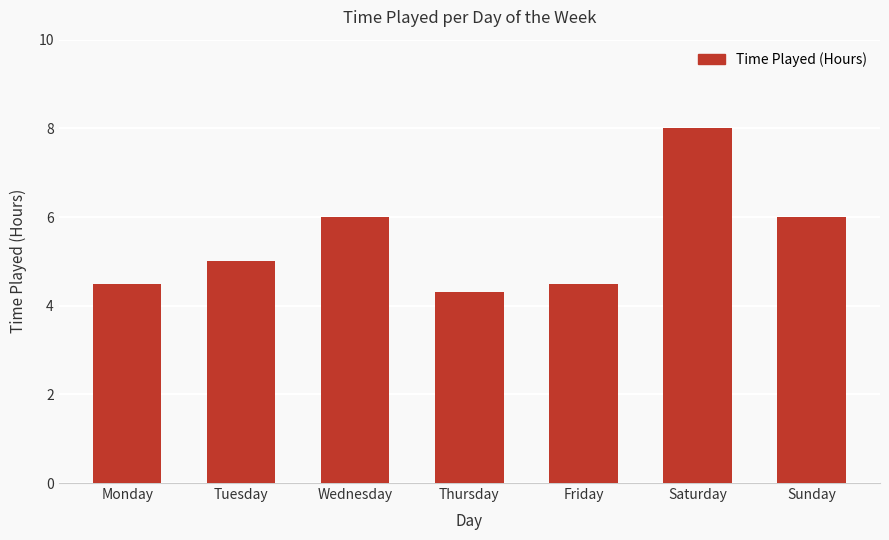

What is the sum of the values at Wednesday and Thursday?

10.3